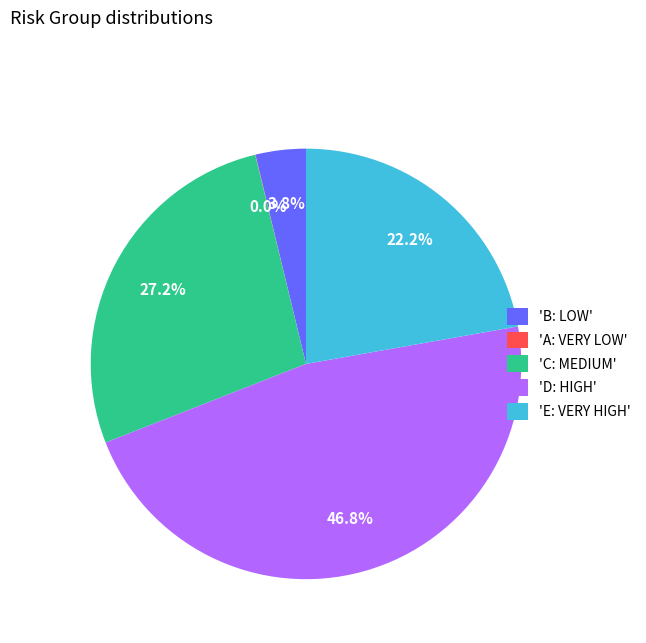

Which category has the biggest portion of the pie?

'D: HIGH'